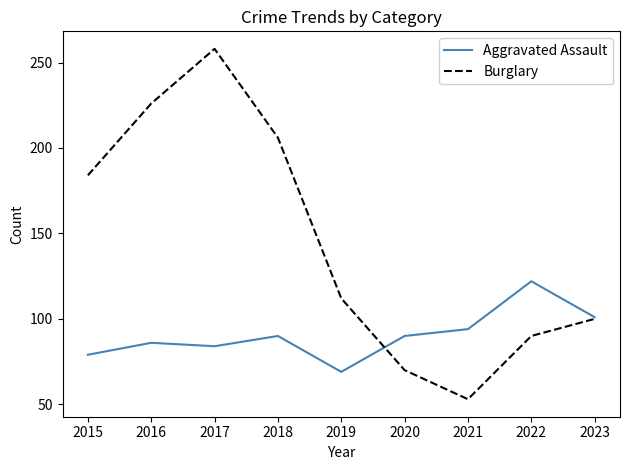

True or false: Burglary and Aggravated Assault intersect in this chart.

True